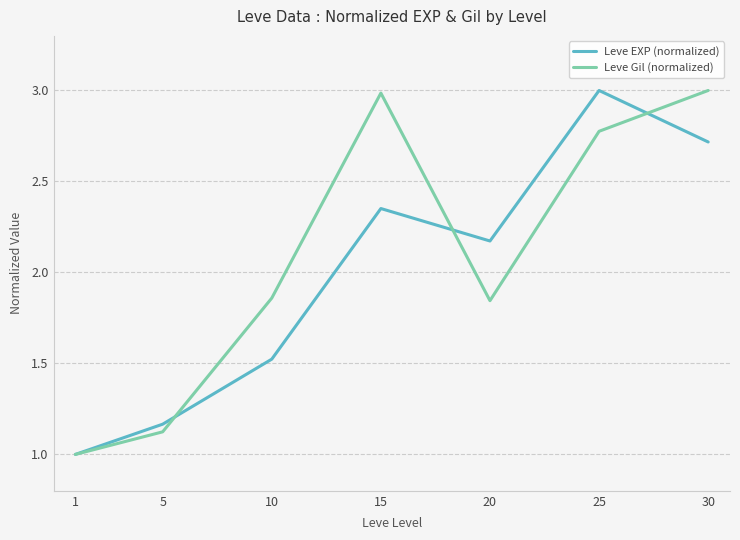

What is the minimum value for Leve Gil (normalized)?

1.0